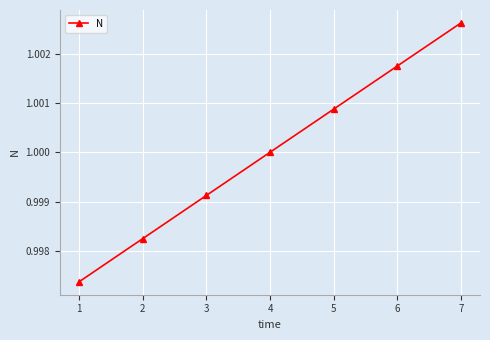

At which category does the chart reach its peak across all series?

7